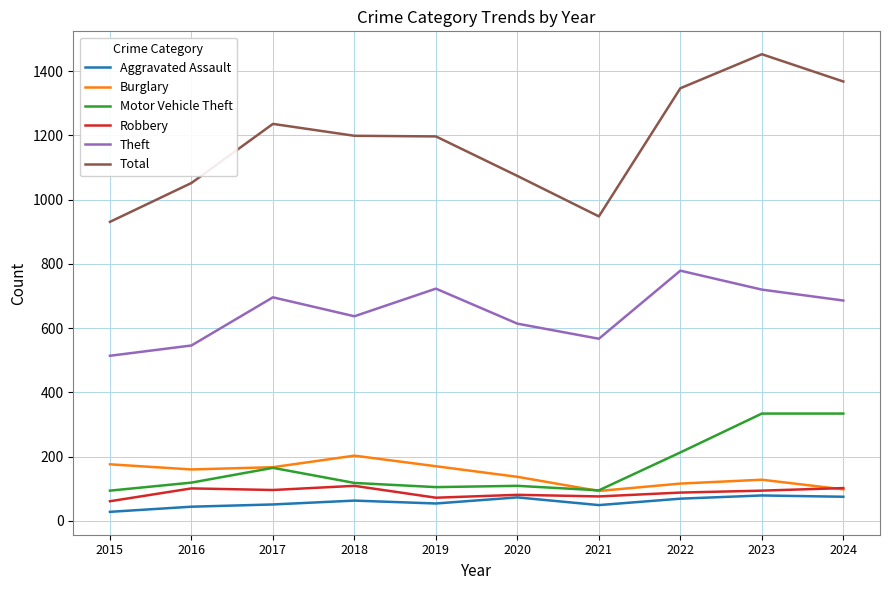

True or false: Burglary has a value of 116 at 2022.

True